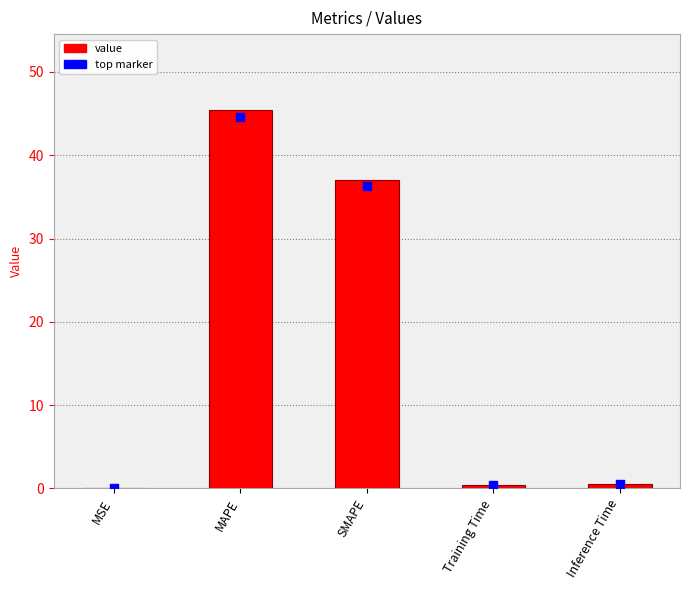

At how many categories does at least one series exceed 32?

2